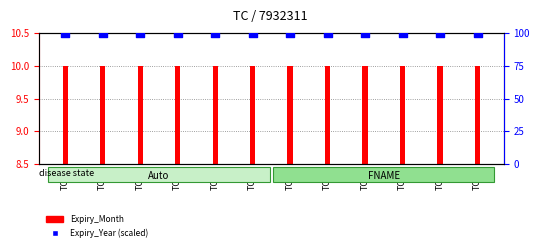

Is the value of Expiry_Month at TC11 greater than the value of Expiry_Year (scaled) at TC04?

No